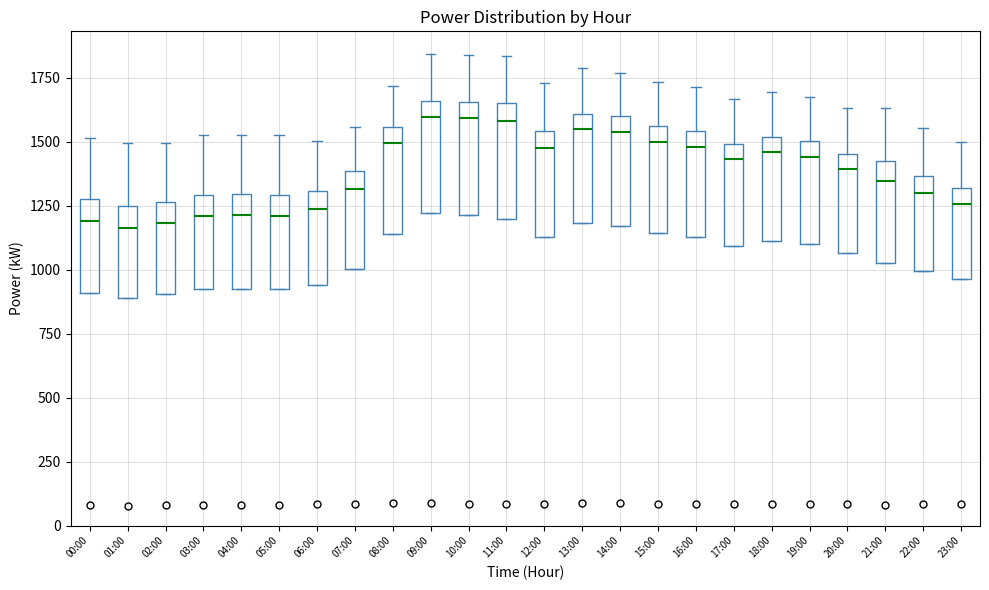

Reading left to right, transcribe this box plot: for each box, give where its median line is, the range the box spans, and where its two whiskers end, as read against the y-axis. The values are not printed on the chart, so give them approximately, as read against the axis.

00:00: median 1200, box 900 to 1250, whiskers 900 to 1500
01:00: median 1150, box 900 to 1250, whiskers 900 to 1500
02:00: median 1200, box 900 to 1250, whiskers 900 to 1500
03:00: median 1200, box 950 to 1300, whiskers 950 to 1550
04:00: median 1200, box 950 to 1300, whiskers 950 to 1550
05:00: median 1200, box 950 to 1300, whiskers 950 to 1550
06:00: median 1250, box 950 to 1300, whiskers 950 to 1500
07:00: median 1300, box 1000 to 1400, whiskers 1000 to 1550
08:00: median 1500, box 1150 to 1550, whiskers 1150 to 1700
09:00: median 1600, box 1200 to 1650, whiskers 1200 to 1850
10:00: median 1600, box 1200 to 1650, whiskers 1200 to 1850
11:00: median 1600, box 1200 to 1650, whiskers 1200 to 1850
12:00: median 1500, box 1150 to 1550, whiskers 1150 to 1750
13:00: median 1550, box 1200 to 1600, whiskers 1200 to 1800
14:00: median 1550, box 1150 to 1600, whiskers 1150 to 1750
15:00: median 1500, box 1150 to 1550, whiskers 1150 to 1750
16:00: median 1500, box 1150 to 1550, whiskers 1150 to 1700
17:00: median 1450, box 1100 to 1500, whiskers 1100 to 1650
18:00: median 1450, box 1100 to 1500, whiskers 1100 to 1700
19:00: median 1450, box 1100 to 1500, whiskers 1100 to 1700
20:00: median 1400, box 1050 to 1450, whiskers 1050 to 1650
21:00: median 1350, box 1050 to 1400, whiskers 1050 to 1650
22:00: median 1300, box 1000 to 1350, whiskers 1000 to 1550
23:00: median 1250, box 950 to 1300, whiskers 950 to 1500